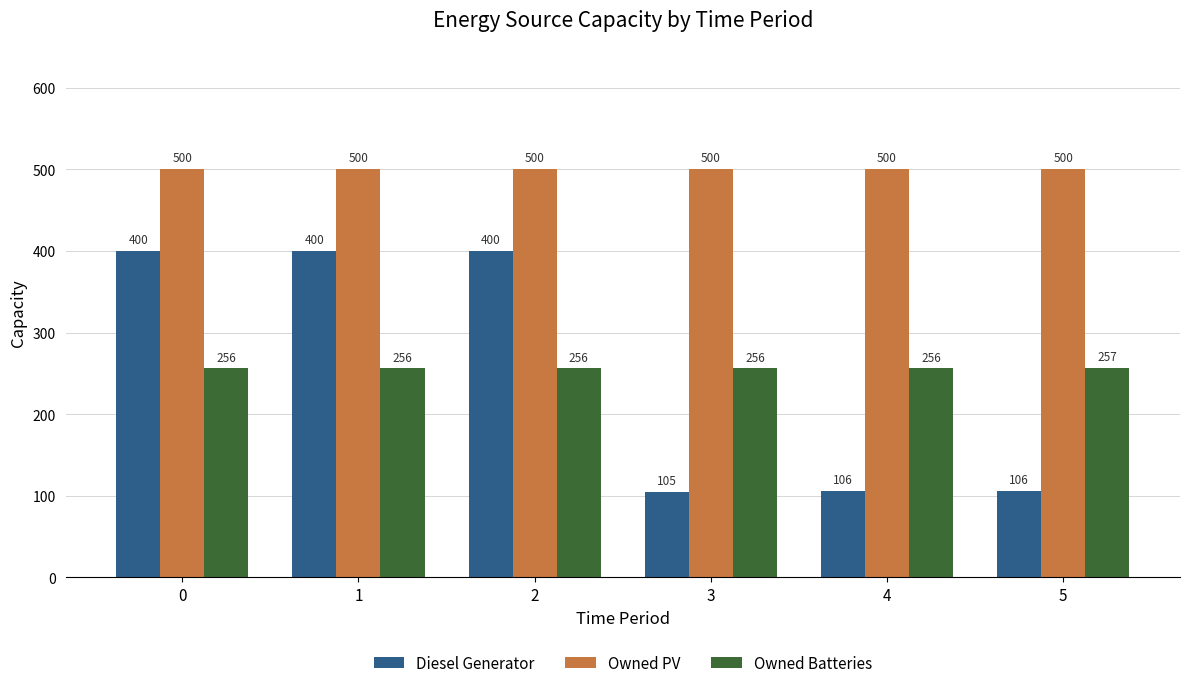

Does the chart contain any negative values?

No